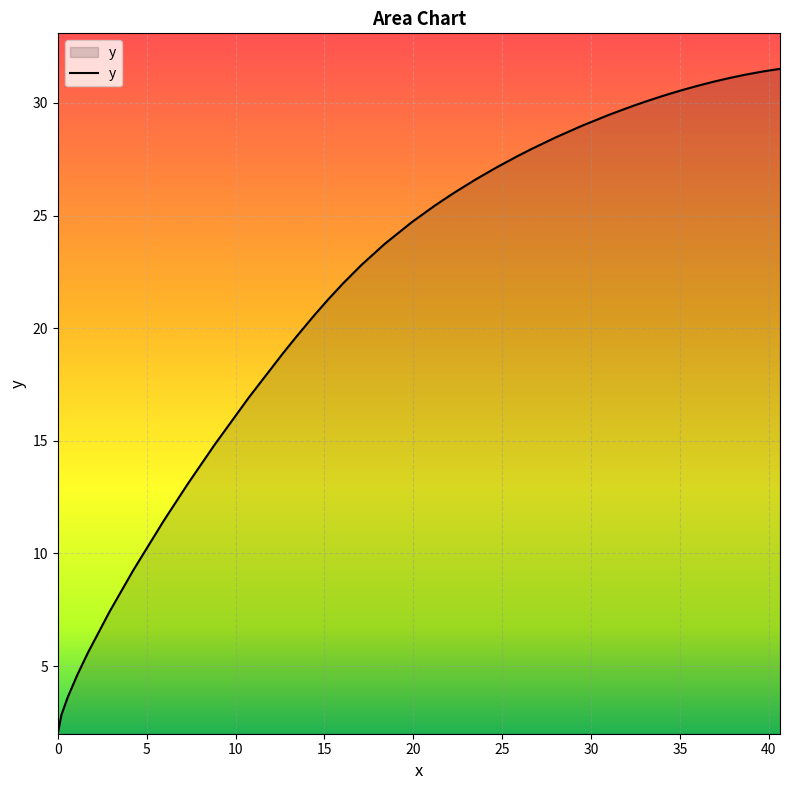

What is the smallest value displayed?

2.0